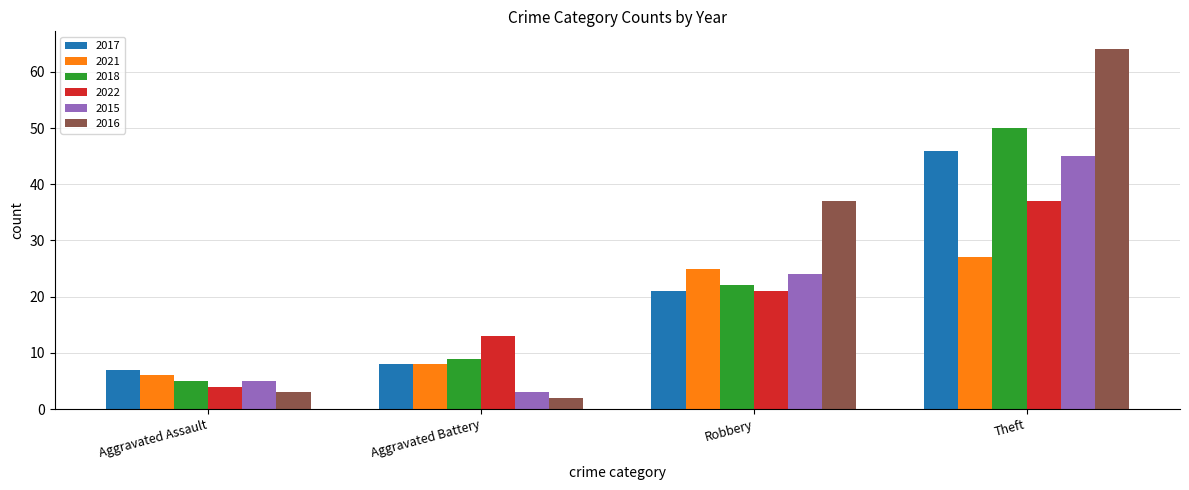

How many data points does each series have?

4